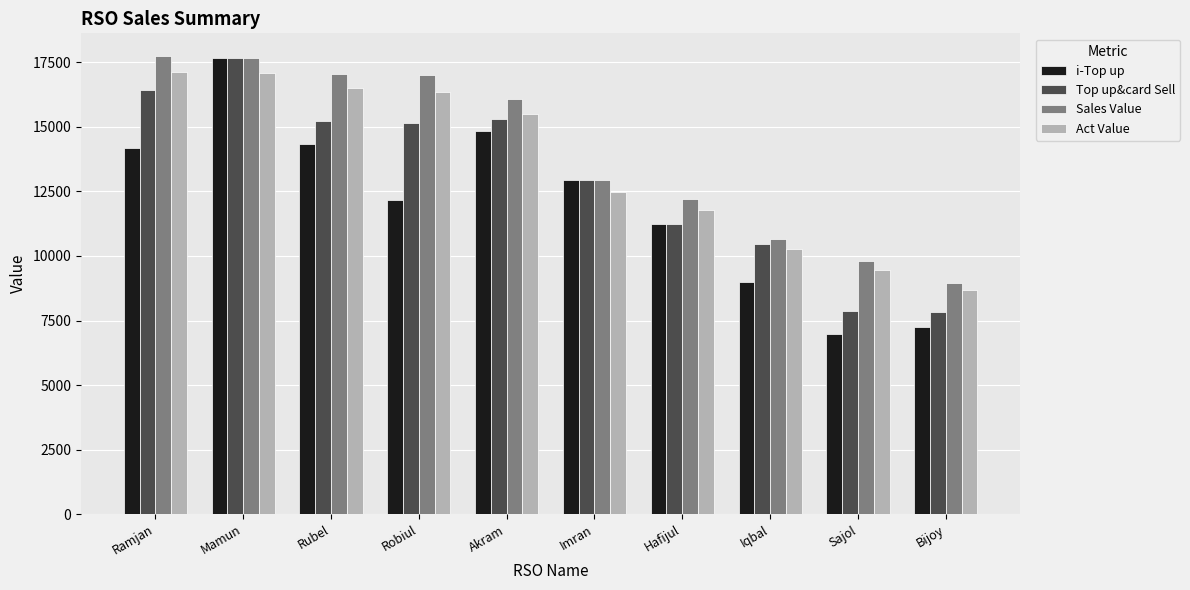

Which series has the largest total across all categories?

Sales Value